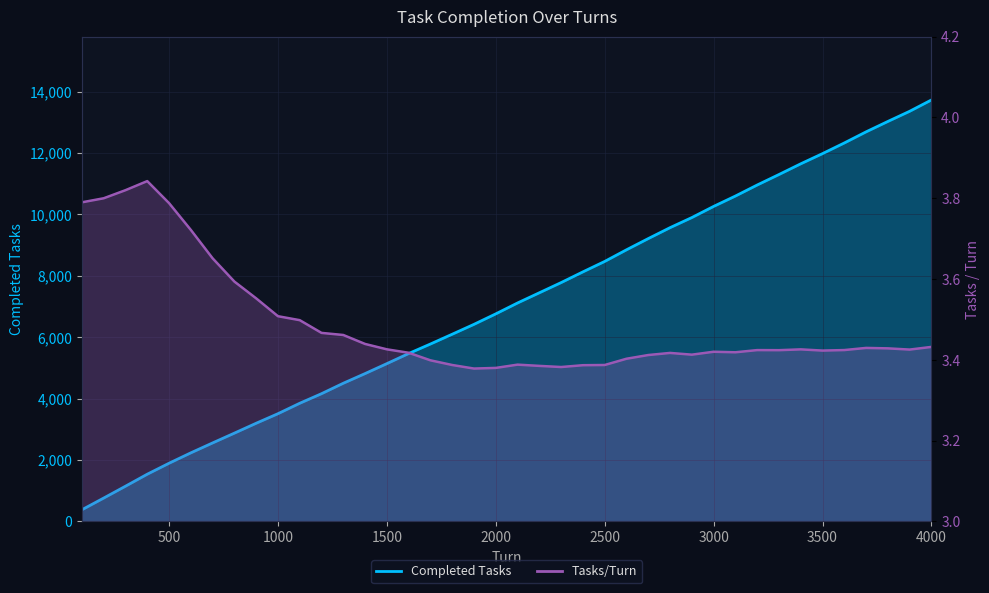

What is the spread (max minus min) of values at 3600?

12323.6